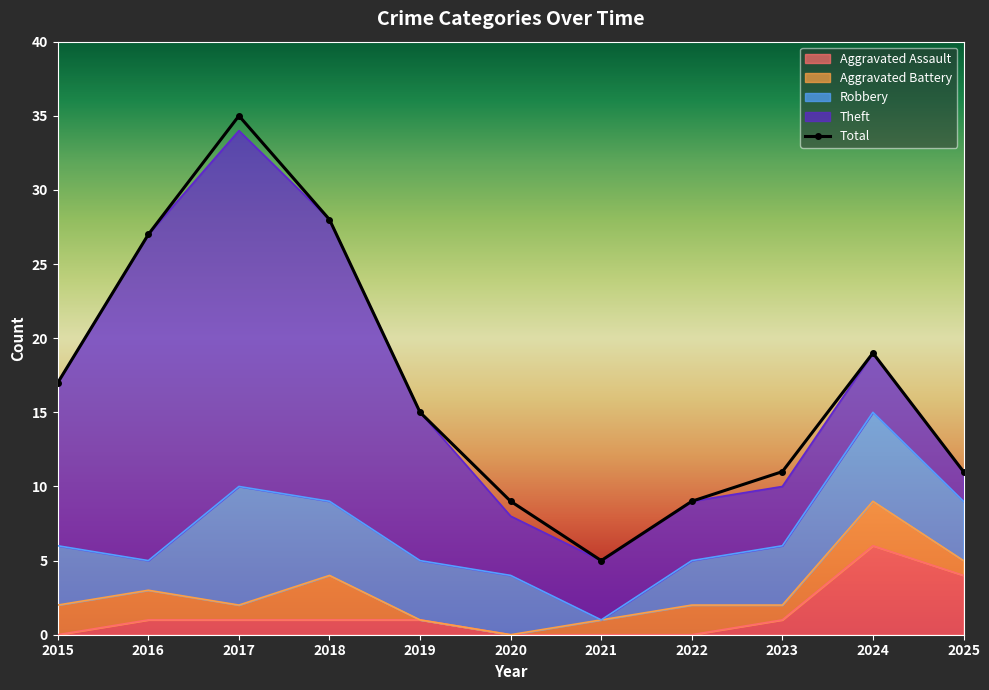

How many interior local peaks does the Total series have?

2